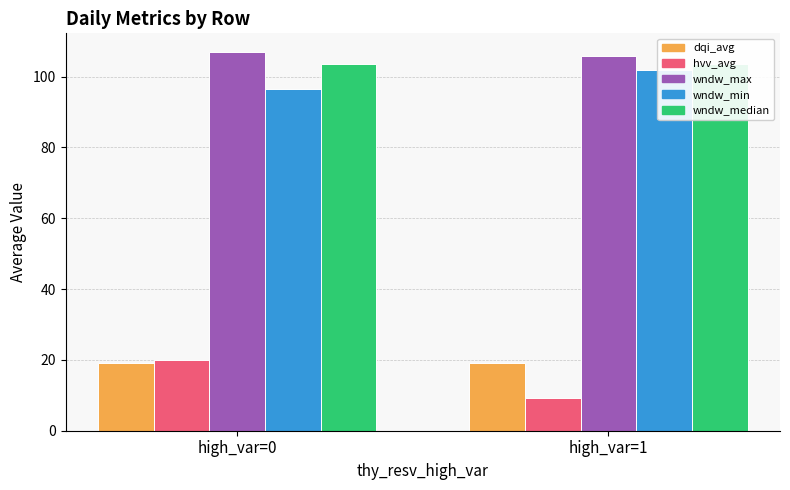

True or false: wndw_yesterday_wndw_max_value has a value of 50.7 at high_var=0.

False